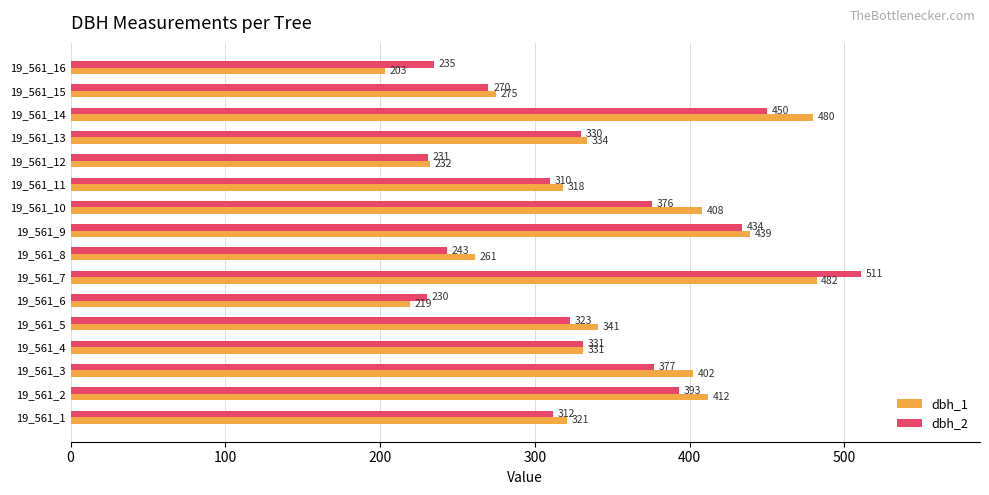

List the series in order of their overall mean, highest first.

dbh_1, dbh_2